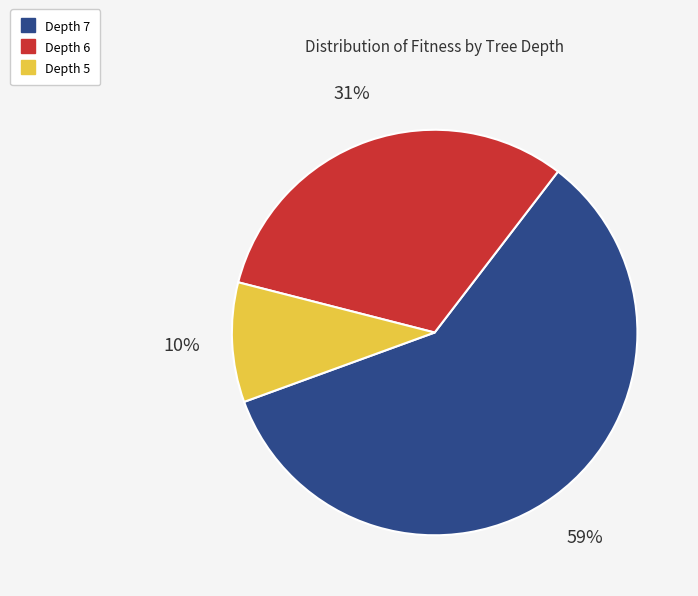

Does any single category account for the majority?

Yes